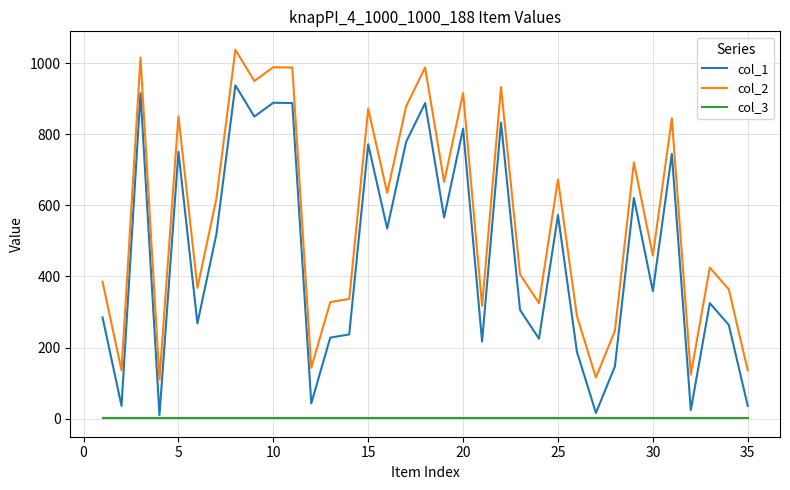

Rank the series by their average value, from lowest to highest.

col_3, col_1, col_2